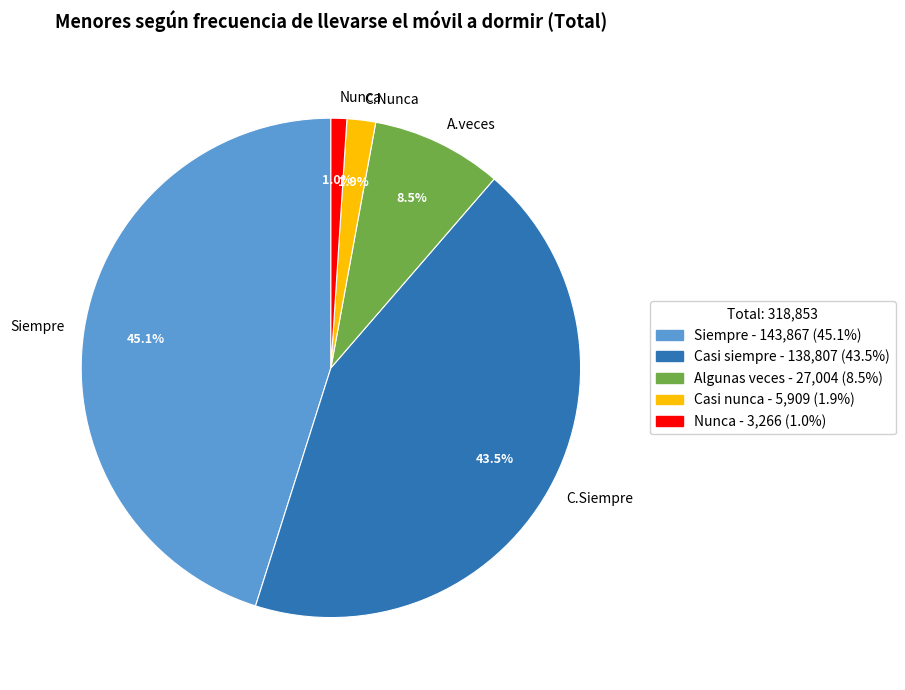

Which has a higher value, A.veces or Nunca?

A.veces